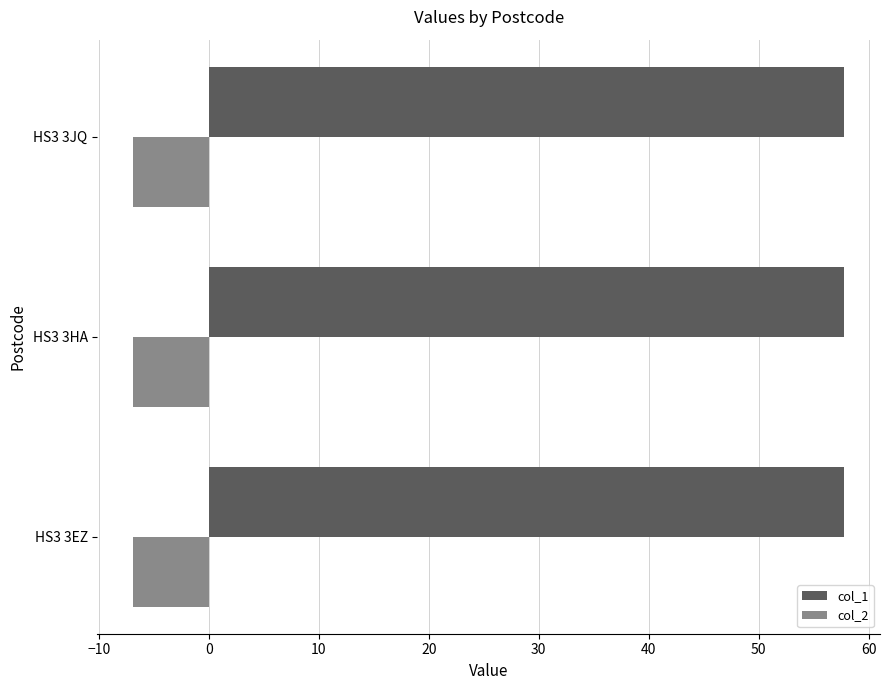

Rank the series by their average value, from highest to lowest.

col_1, col_2